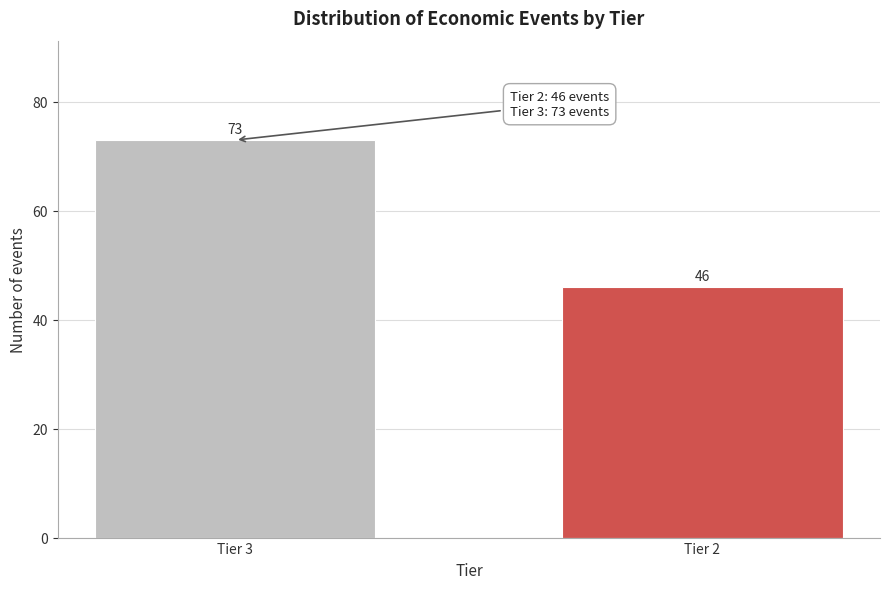

Reading left to right, transcribe all the data shown in this chart.

73	46